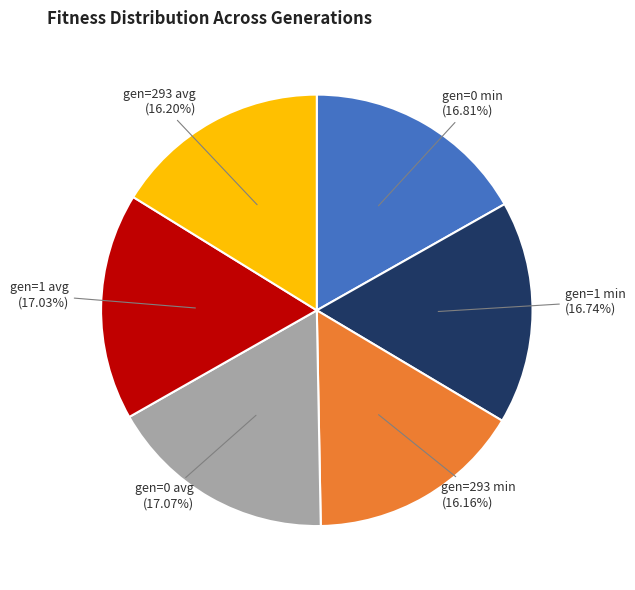

Is there any slice that represents more than half of the pie?

No